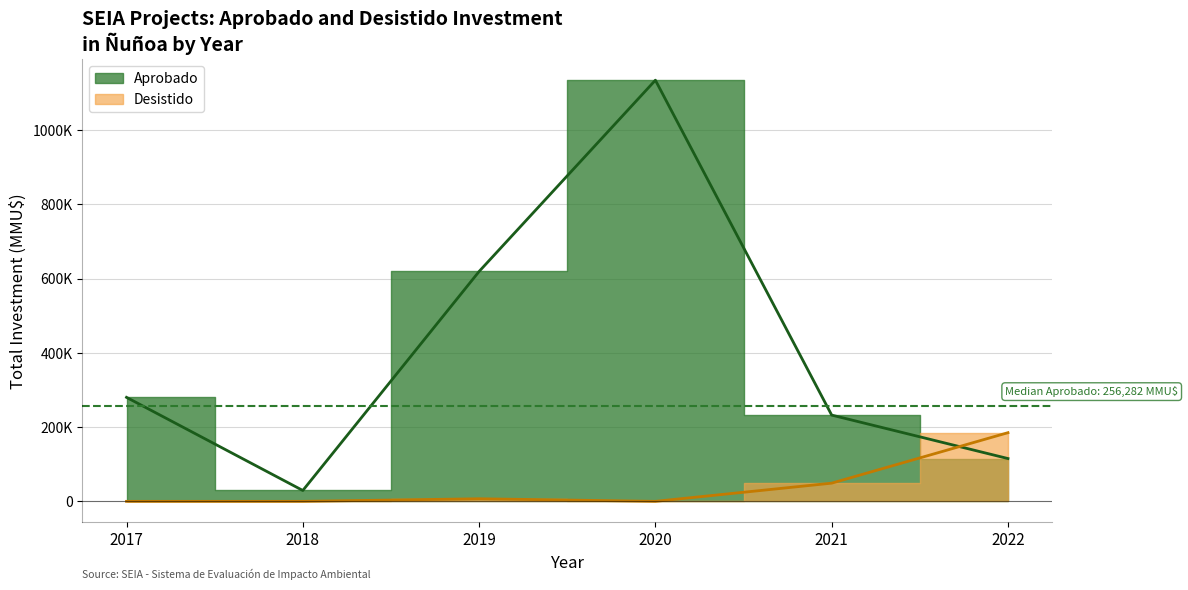

Which category has the lowest value in the Desistido series?

2017